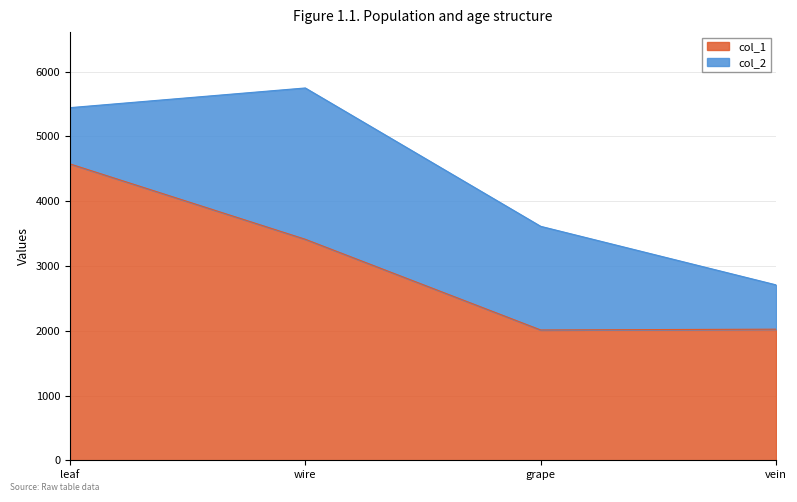

What is the difference between the maximum and minimum values?

2564